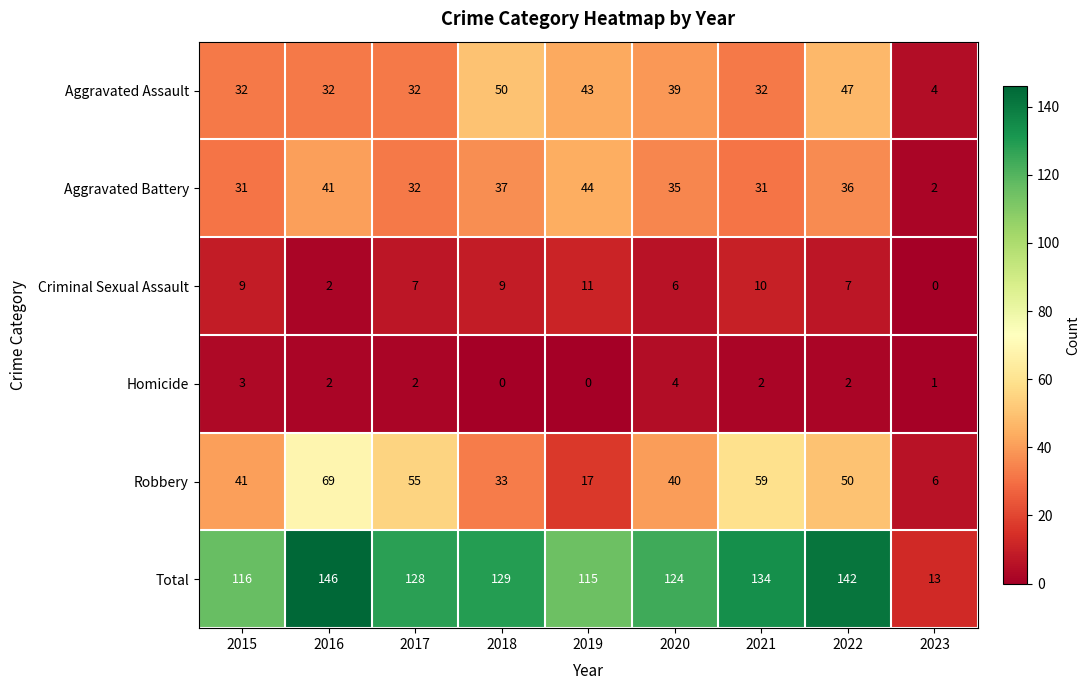

How many data points does each series have?

9